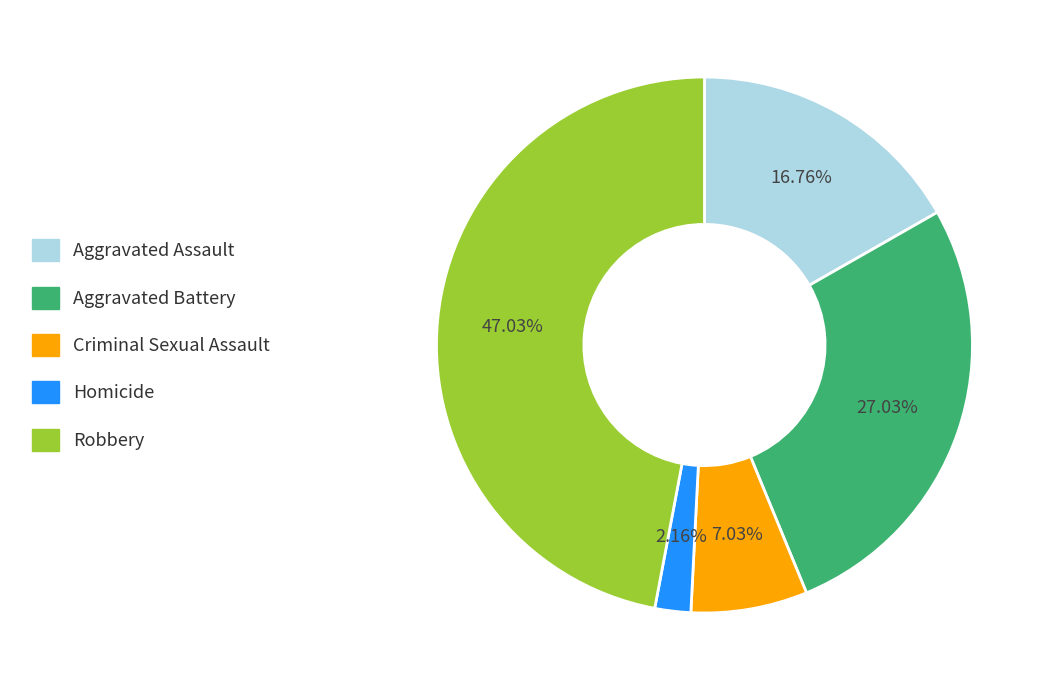

What is the smallest slice in the pie chart?

Homicide